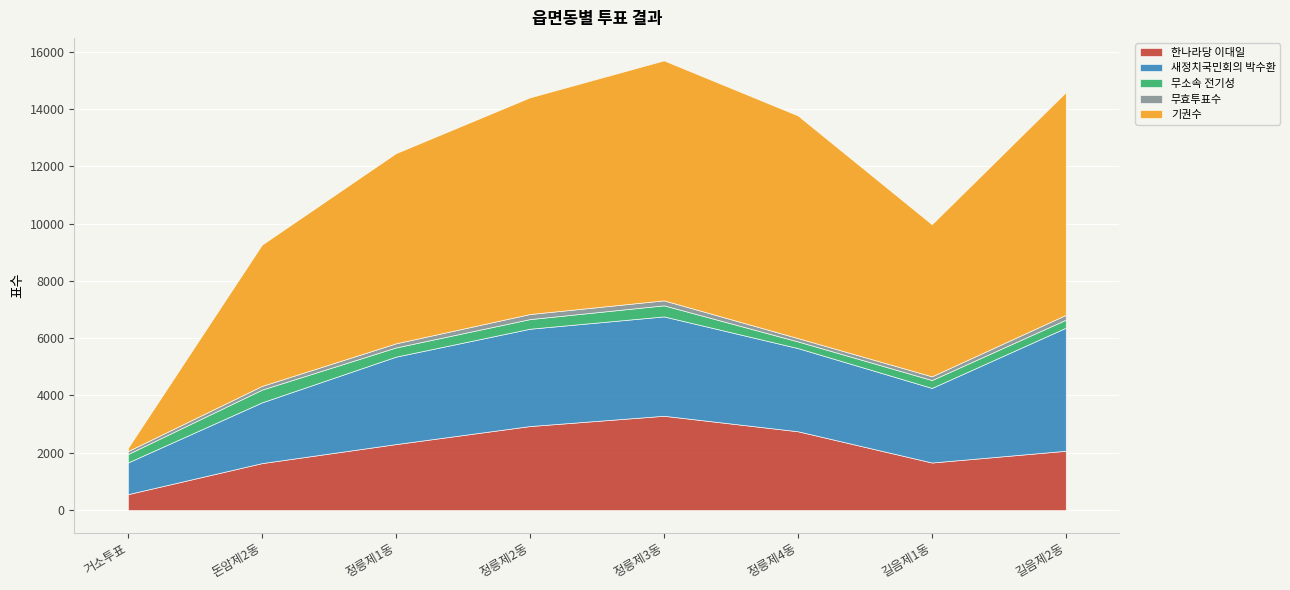

True or false: 기권수 has a value of 4249 at 정릉제2동.

False